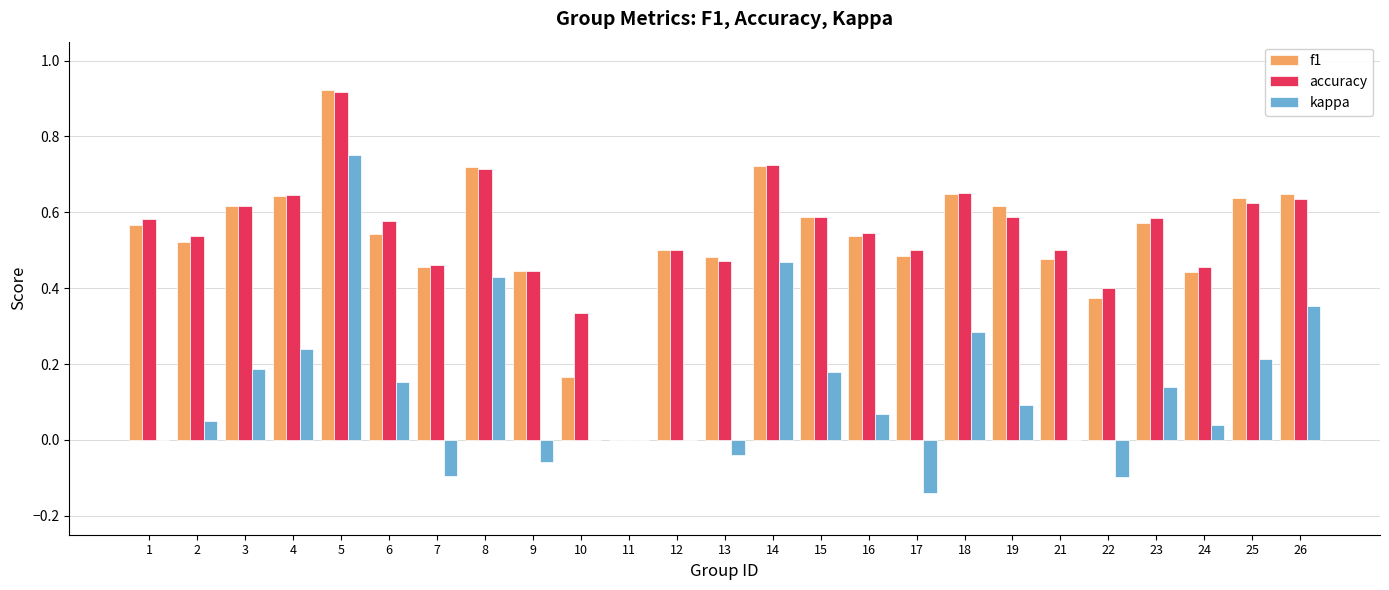

Are the bars grouped side by side (vs. stacked)?

Yes